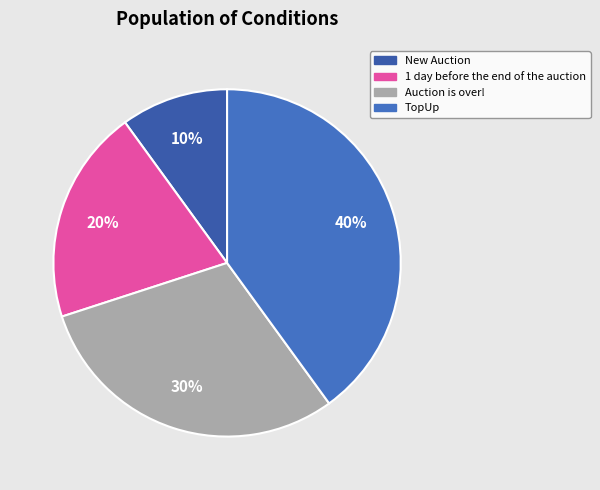

To the nearest percent, what percentage of the pie is TopUp?

40%